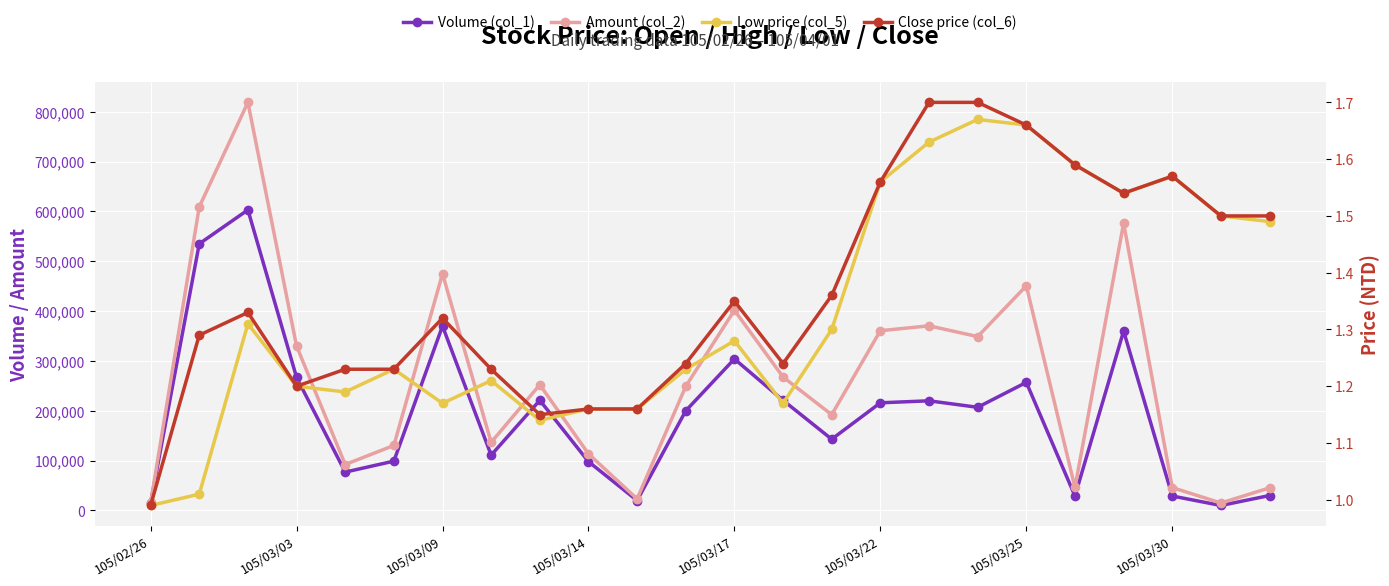

At 105/03/25, list the series in order from smallest to largest.

Low price (col_5), Close price (col_6), Volume (col_1), Amount (col_2)